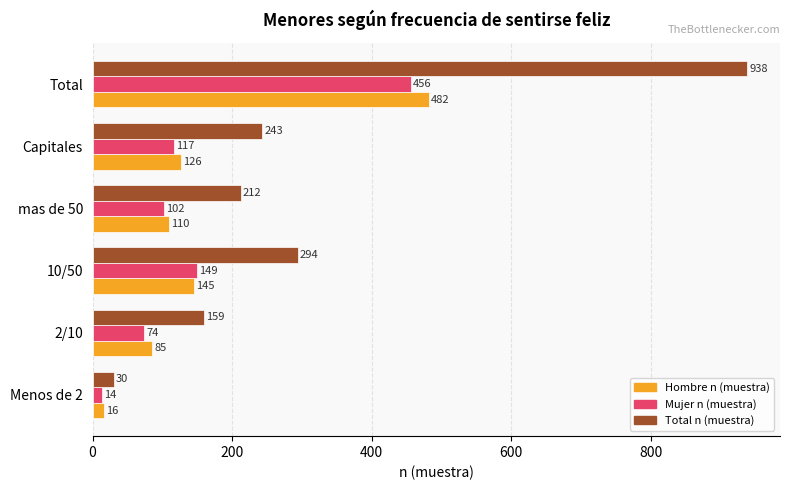

What is the difference between the highest and lowest values at 2/10?

85